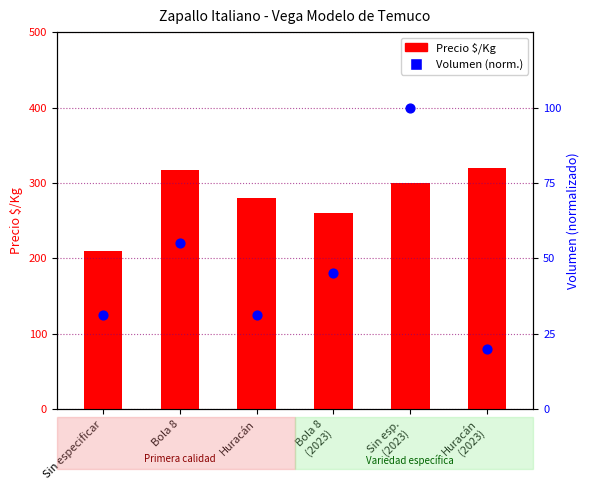

Which series contains the lowest Y value?

Volumen (norm.)